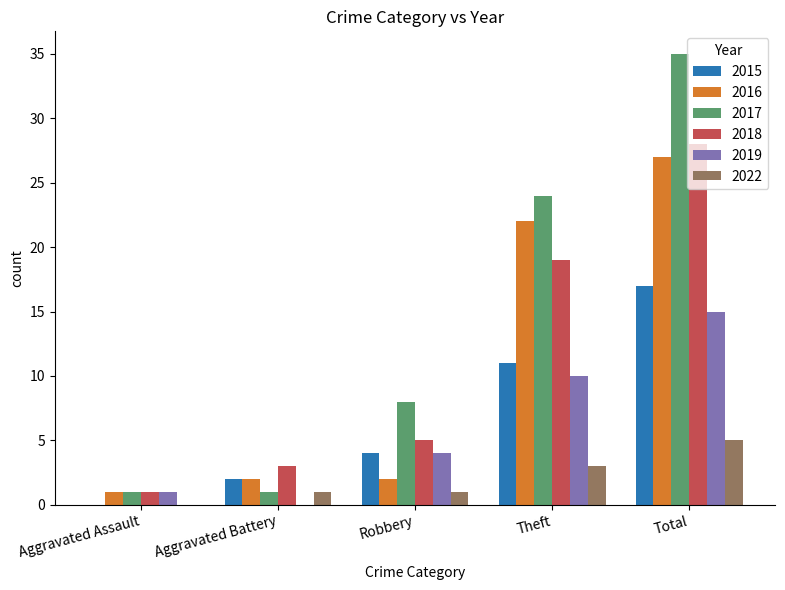

Which series has the largest total across all categories?

2017